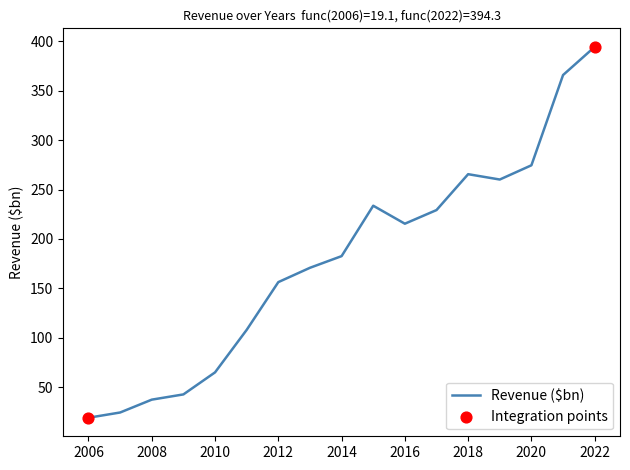

What is the smallest value displayed?

19.1